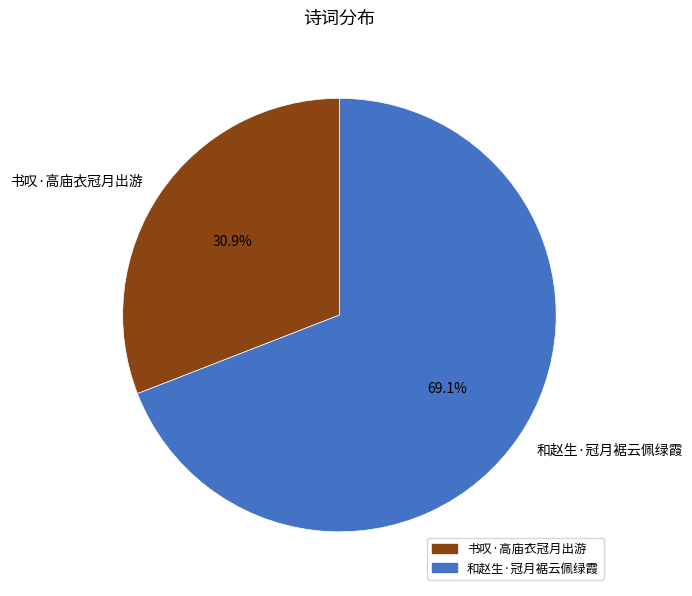

Does any single category account for the majority?

Yes